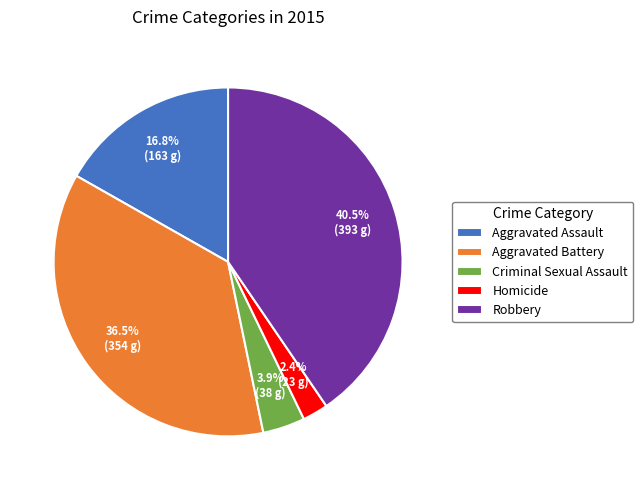

True or false: Aggravated Battery accounts for 49% of the total.

False